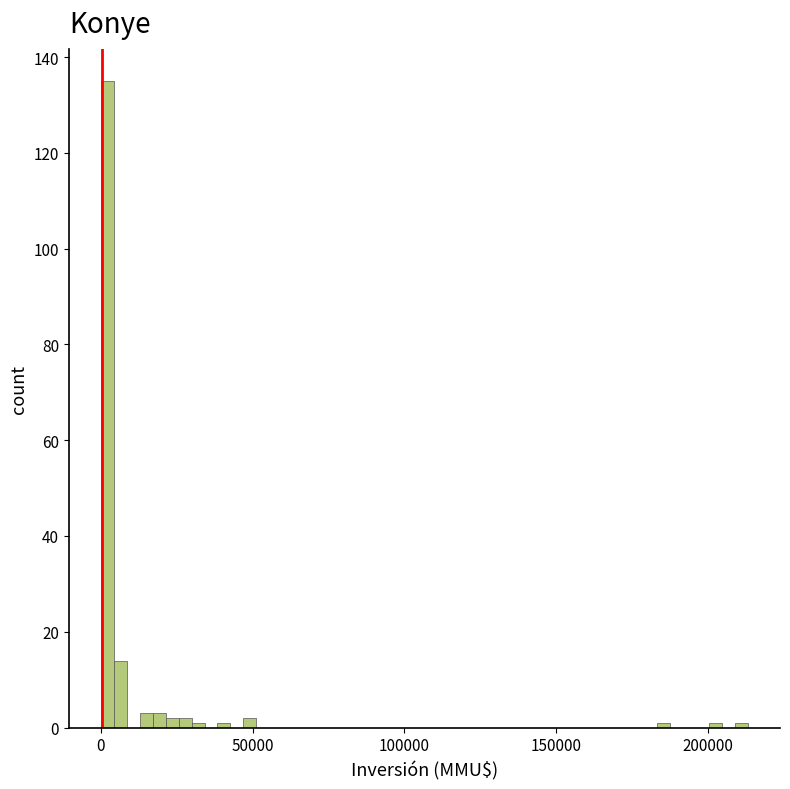

Read against the x-axis, roughly where is the centre of the tallest bar?

0